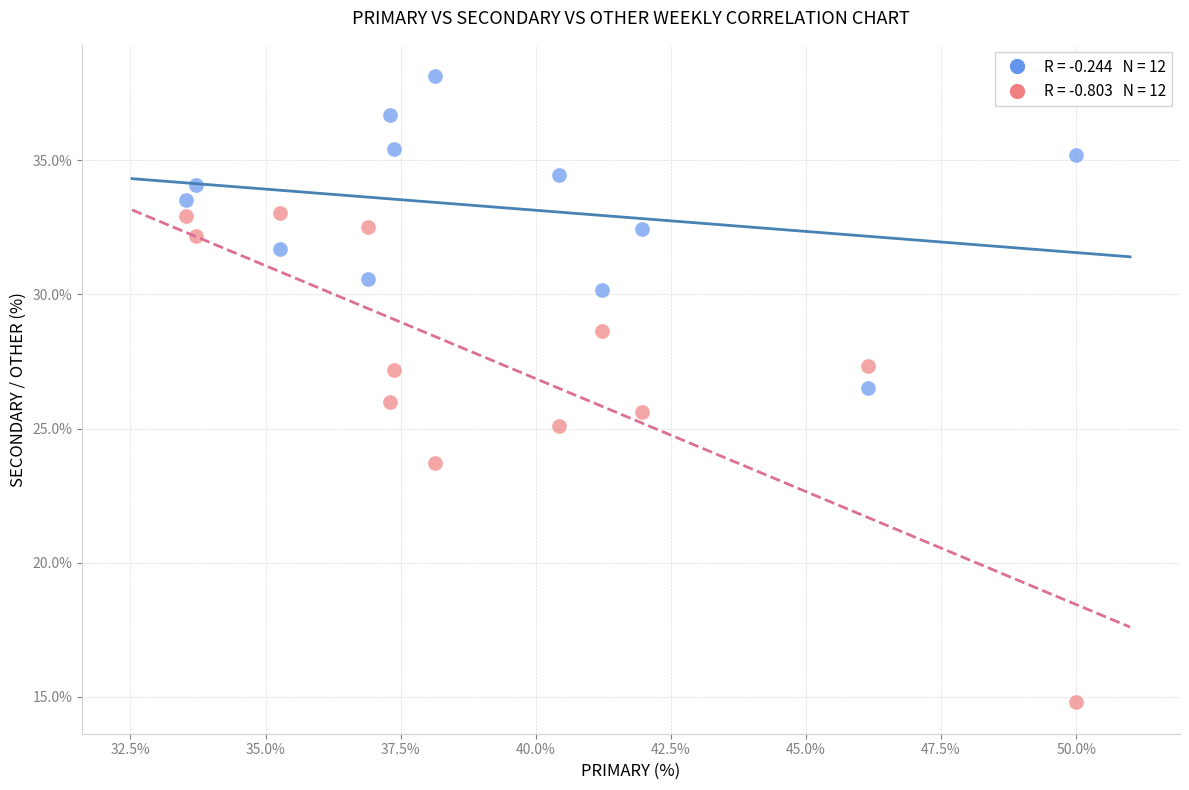

Across all data points, what is the range of Y values (max minus min)?

23.4